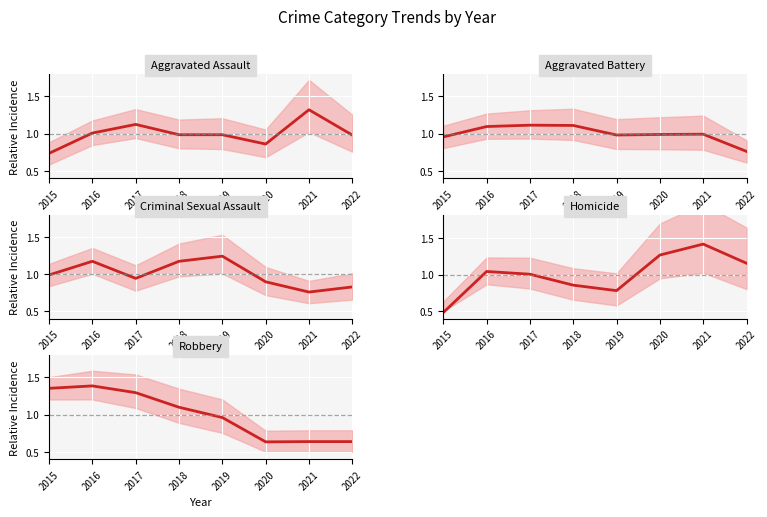

The value of Robbery at 2022 is 1.1. True or false?

False